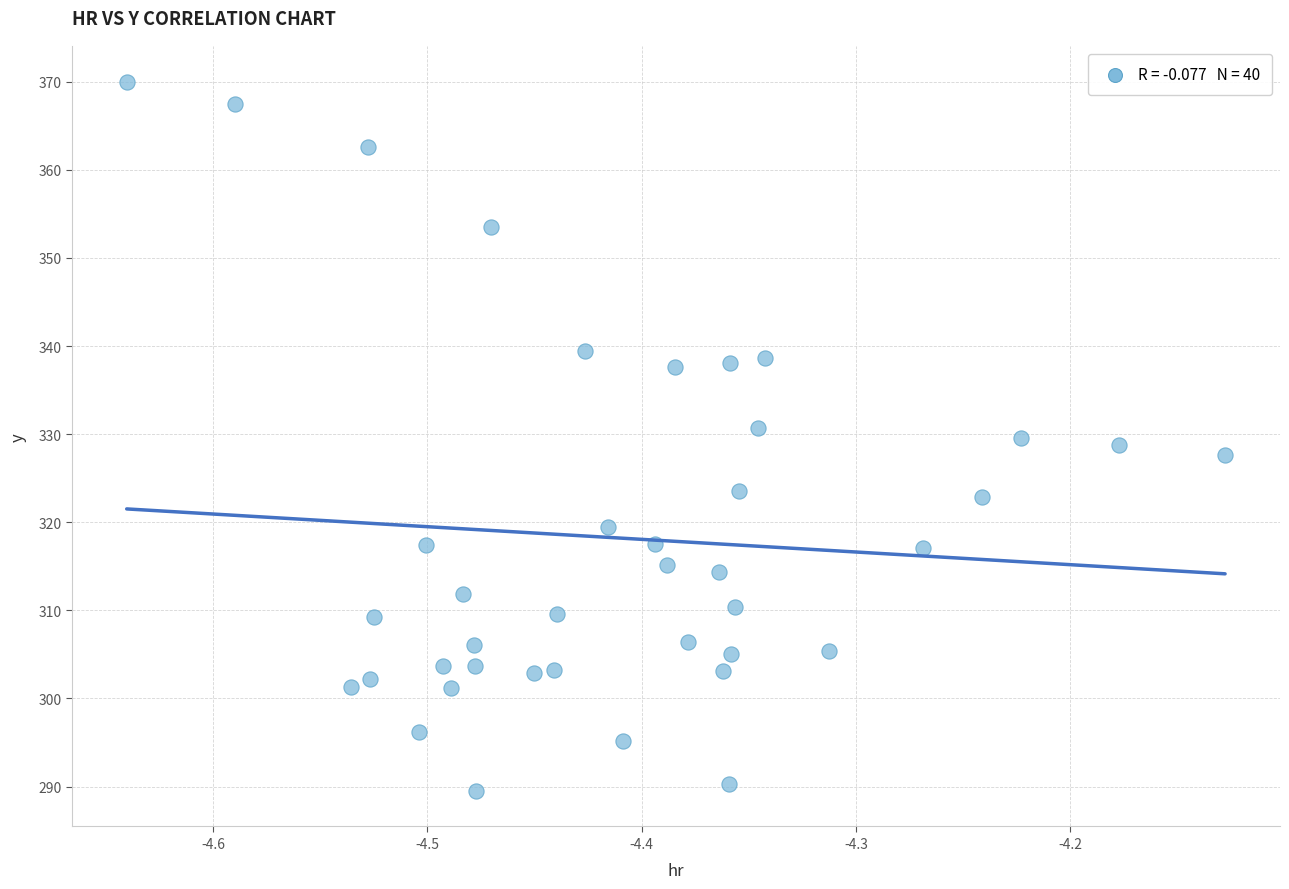

What is the range of Y values (max minus min)?

80.5